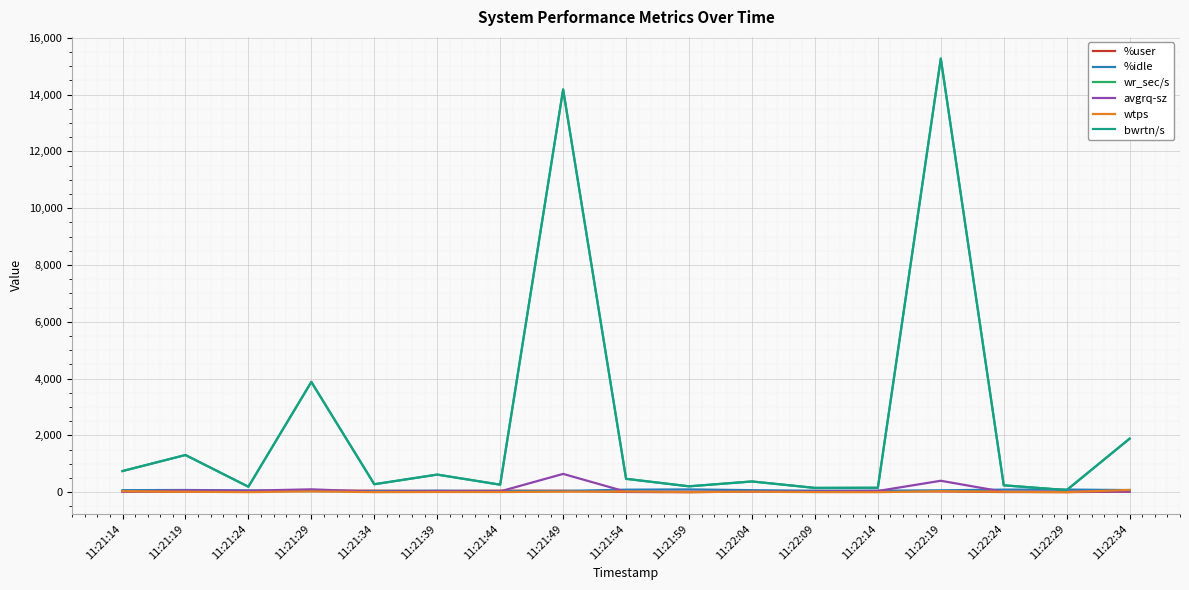

At which category does bwrtn/s reach its first local valley?

11:21:24